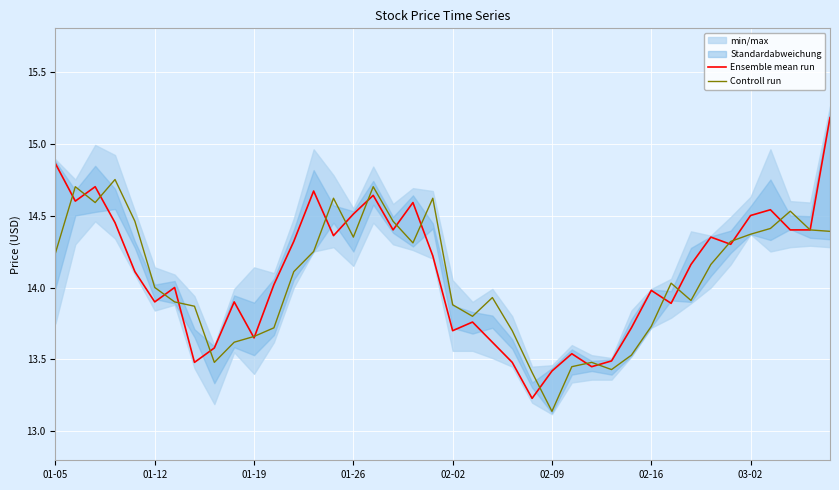

What is the average value of the Controll run series?

14.1